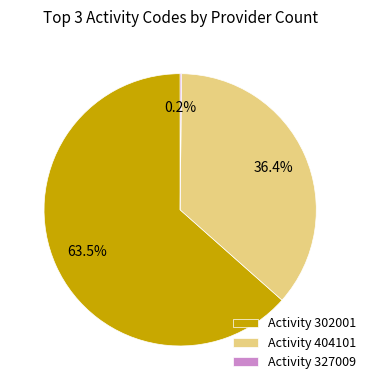

Does Activity 302001 account for over 50% of the chart?

Yes